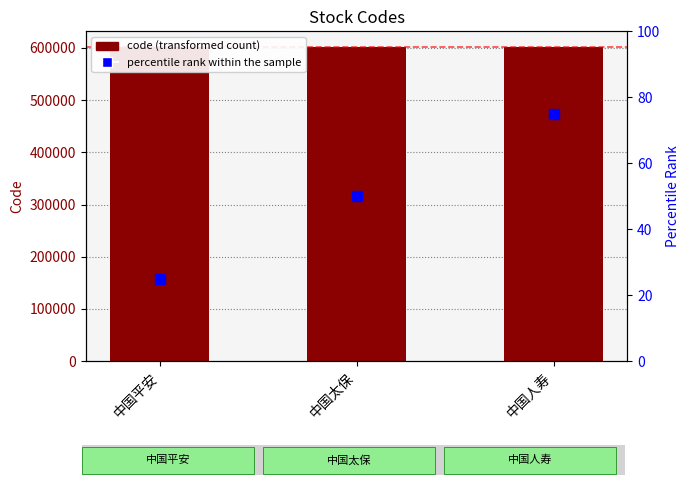

What are all the series names shown in the legend?

code, percentile rank within the sample